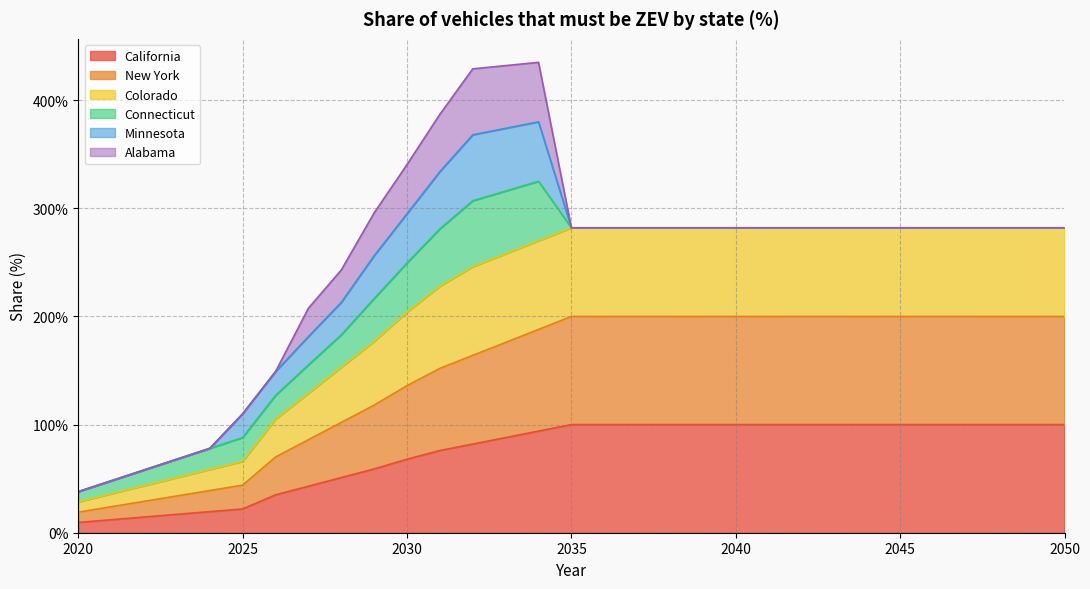

True or false: Colorado and New York cross at least once.

False